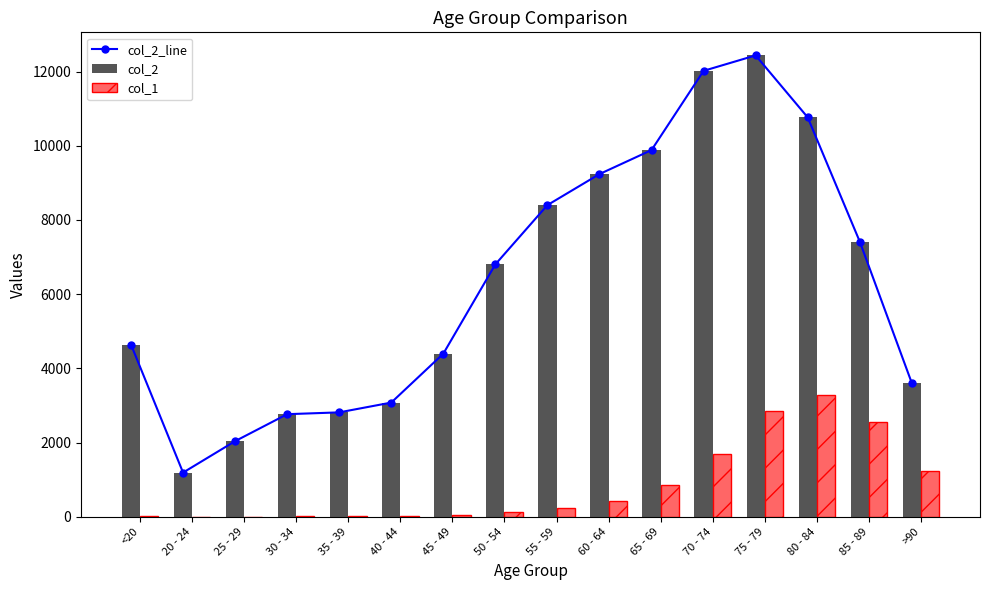

Rank the series at 50 - 54 from highest to lowest value.

col_2_line, col_2, col_1